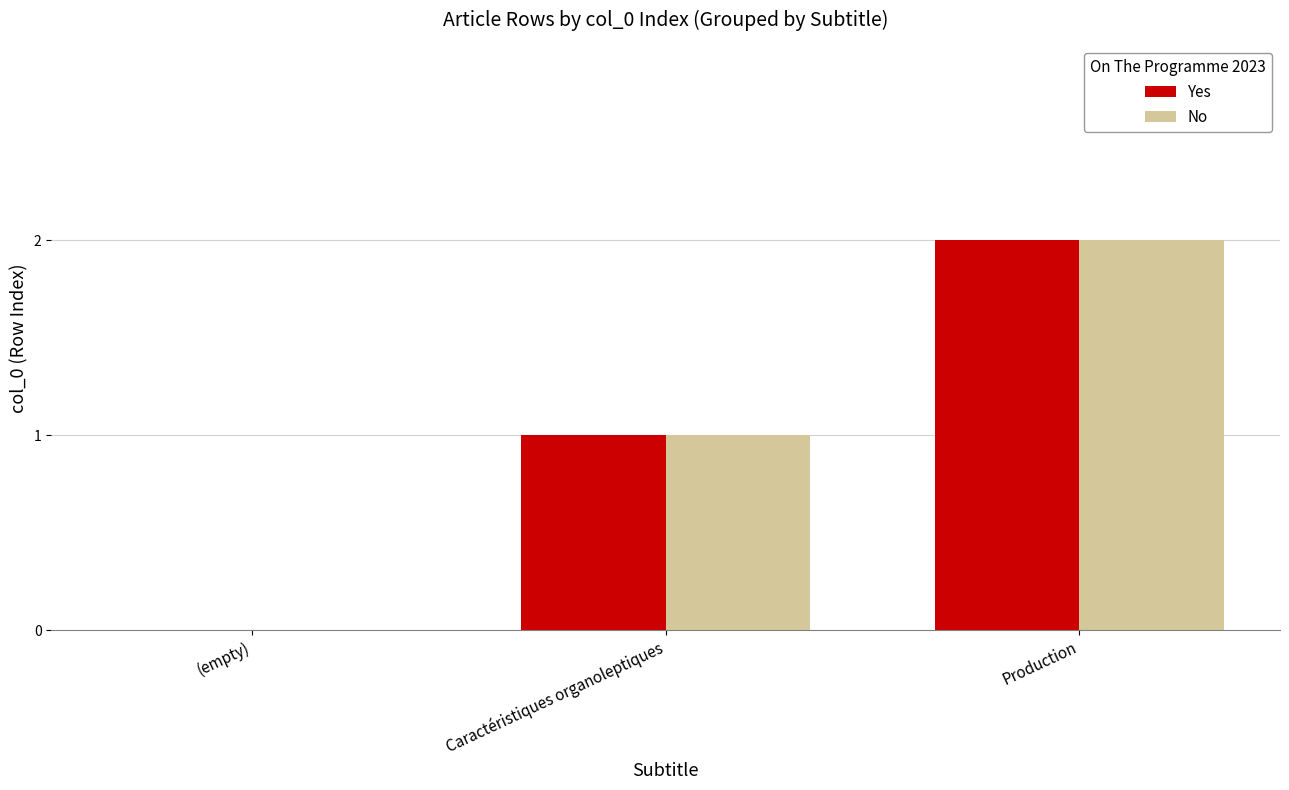

What are all the series names shown in the legend?

Yes, No